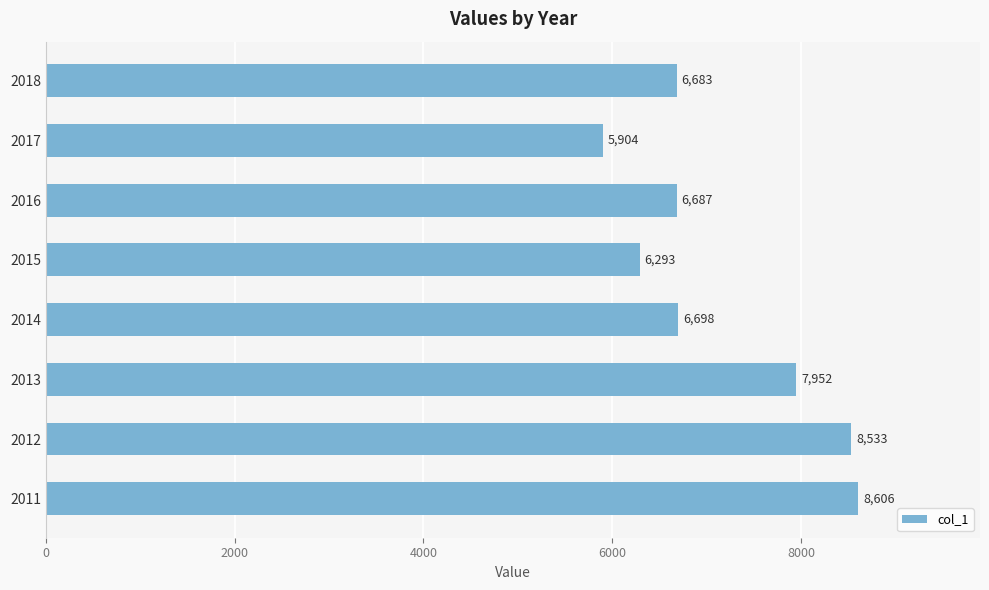

What is the smallest value displayed?

5904